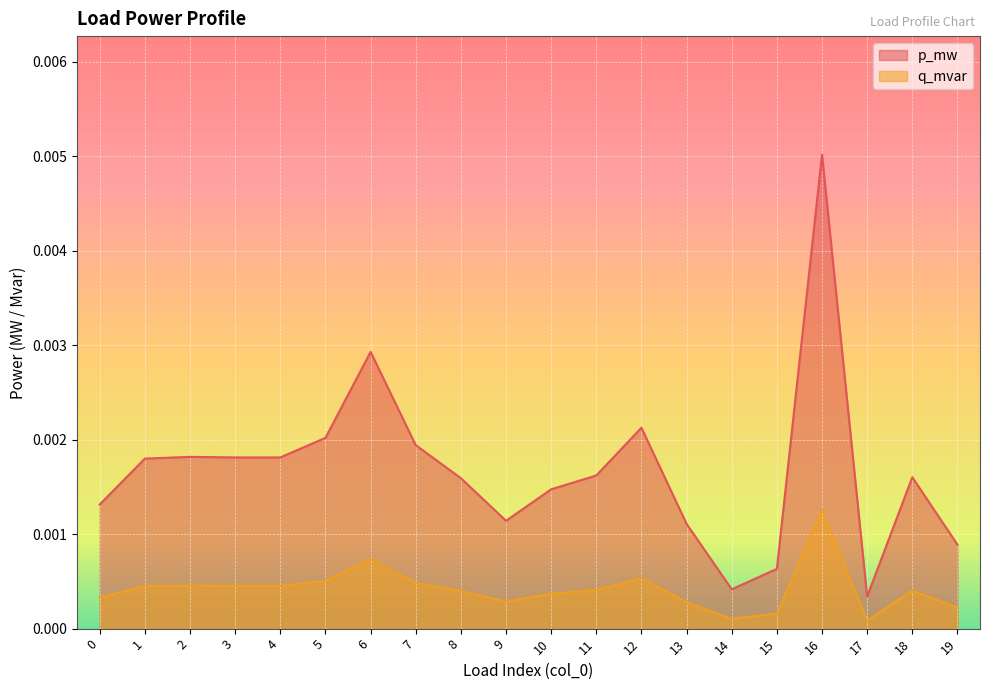

At which category does q_mvar reach its first local peak?

2